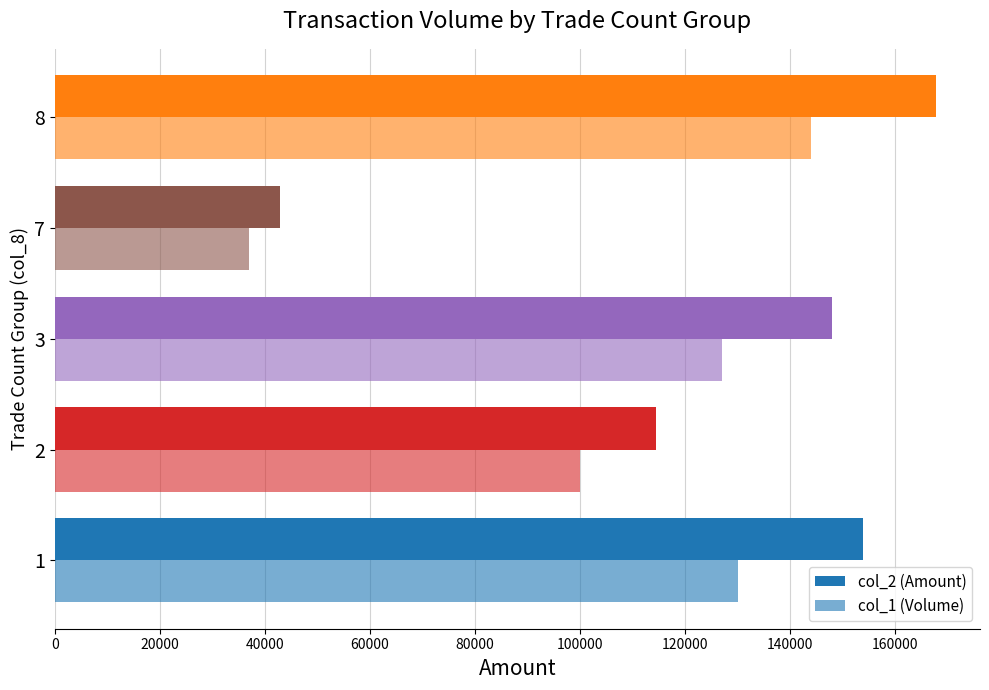

Rank the series by their average value, from highest to lowest.

col_2 (Amount), col_1 (Volume)